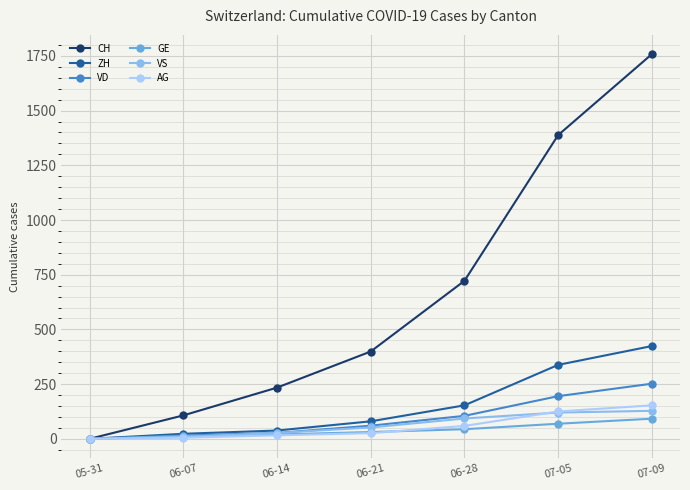

At which category does the chart reach its peak across all series?

07-09